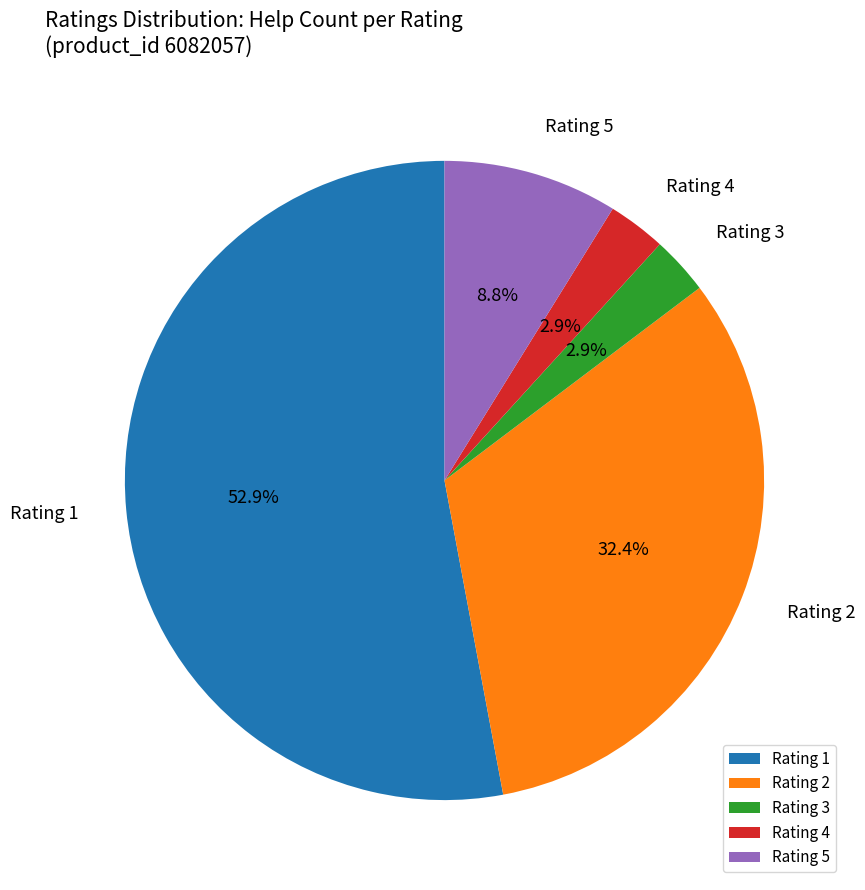

Approximately how many times larger is the value at Rating 3 compared to Rating 5?

0.3